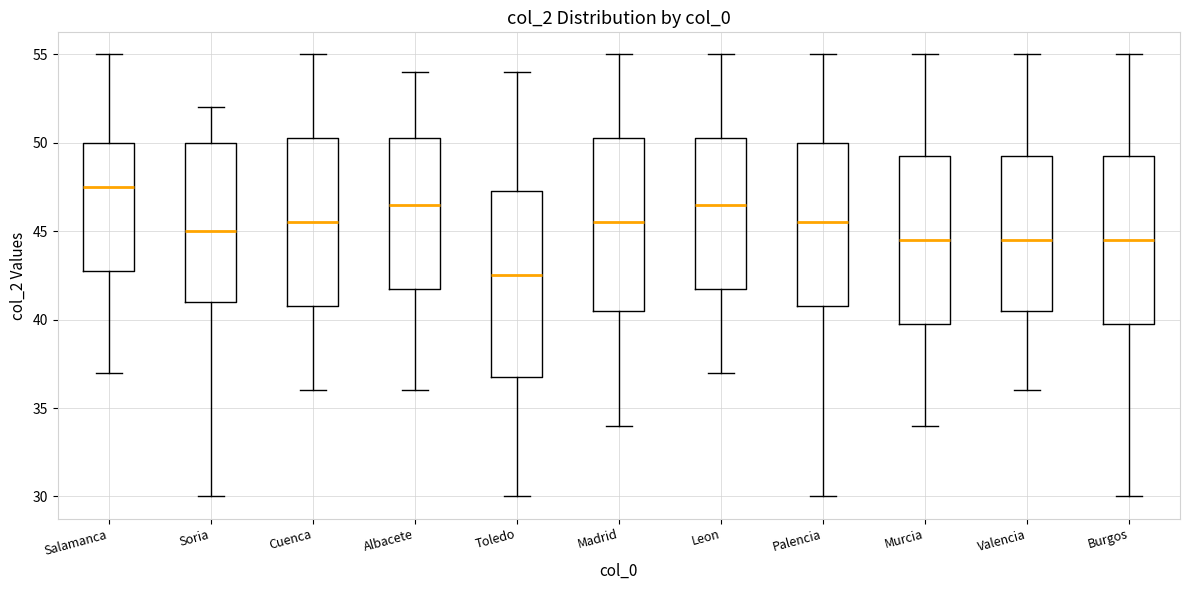

Reading left to right, read every box against the y-axis: the position of its median line, the range the box covers, and the ends of its whiskers. The values are not printed on the chart, so give them approximately, as read against the axis.

Salamanca: median 47.5, box 43.0 to 50.0, whiskers 37.0 to 55.0
Soria: median 45.0, box 41.0 to 50.0, whiskers 30.0 to 52.0
Cuenca: median 45.5, box 41.0 to 50.5, whiskers 36.0 to 55.0
Albacete: median 46.5, box 42.0 to 50.5, whiskers 36.0 to 54.0
Toledo: median 42.5, box 37.0 to 47.5, whiskers 30.0 to 54.0
Madrid: median 45.5, box 40.5 to 50.5, whiskers 34.0 to 55.0
Leon: median 46.5, box 42.0 to 50.5, whiskers 37.0 to 55.0
Palencia: median 45.5, box 41.0 to 50.0, whiskers 30.0 to 55.0
Murcia: median 44.5, box 40.0 to 49.5, whiskers 34.0 to 55.0
Valencia: median 44.5, box 40.5 to 49.5, whiskers 36.0 to 55.0
Burgos: median 44.5, box 40.0 to 49.5, whiskers 30.0 to 55.0